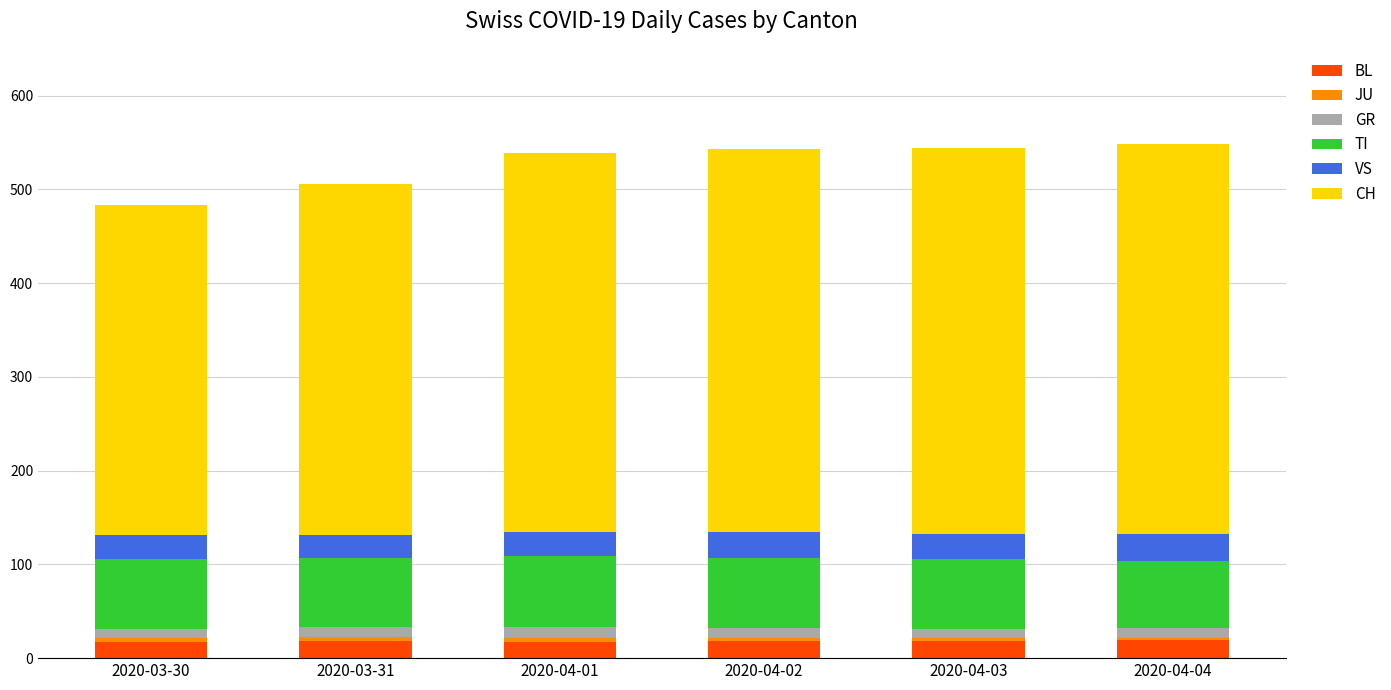

What is the maximum value for BL?

19